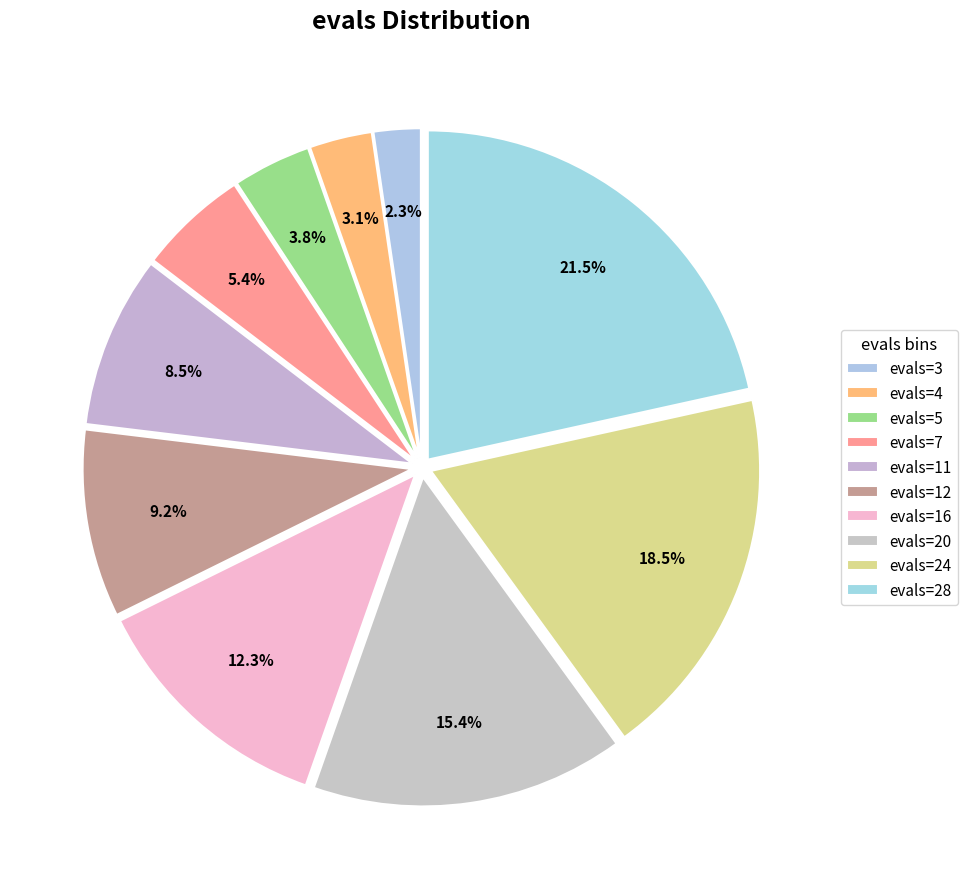

How many slices are in this pie chart?

10